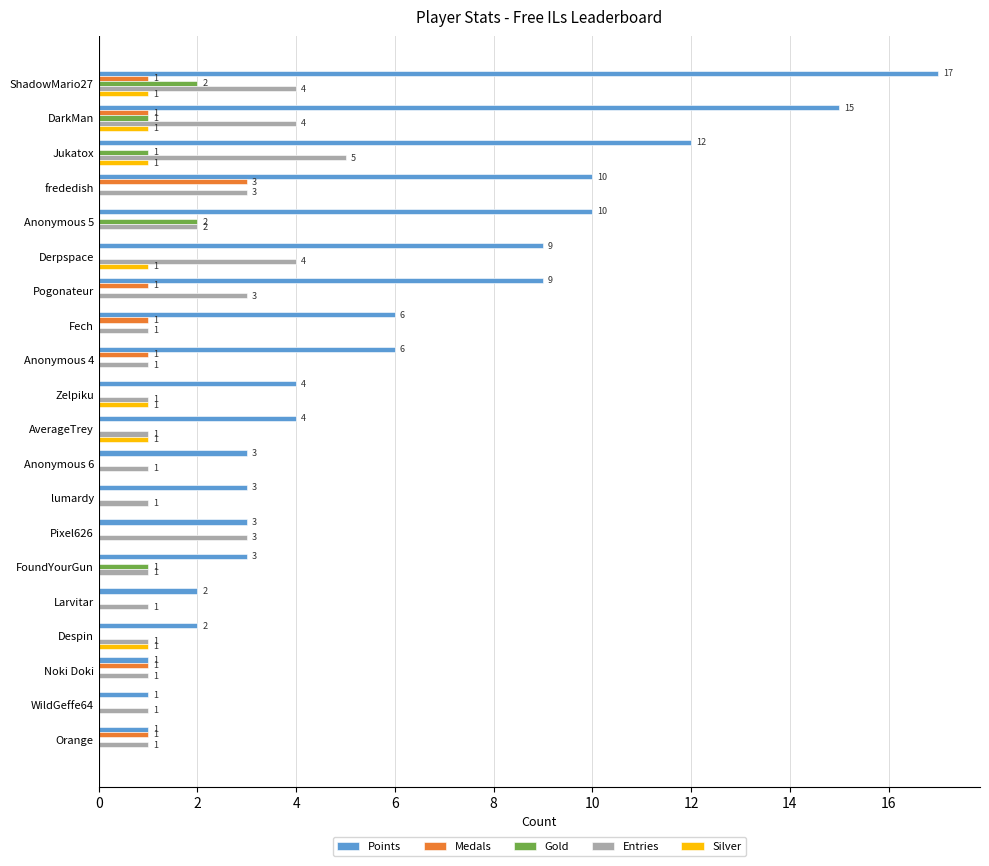

The Entries series shows 1 at Anonymous 6. True or false?

True